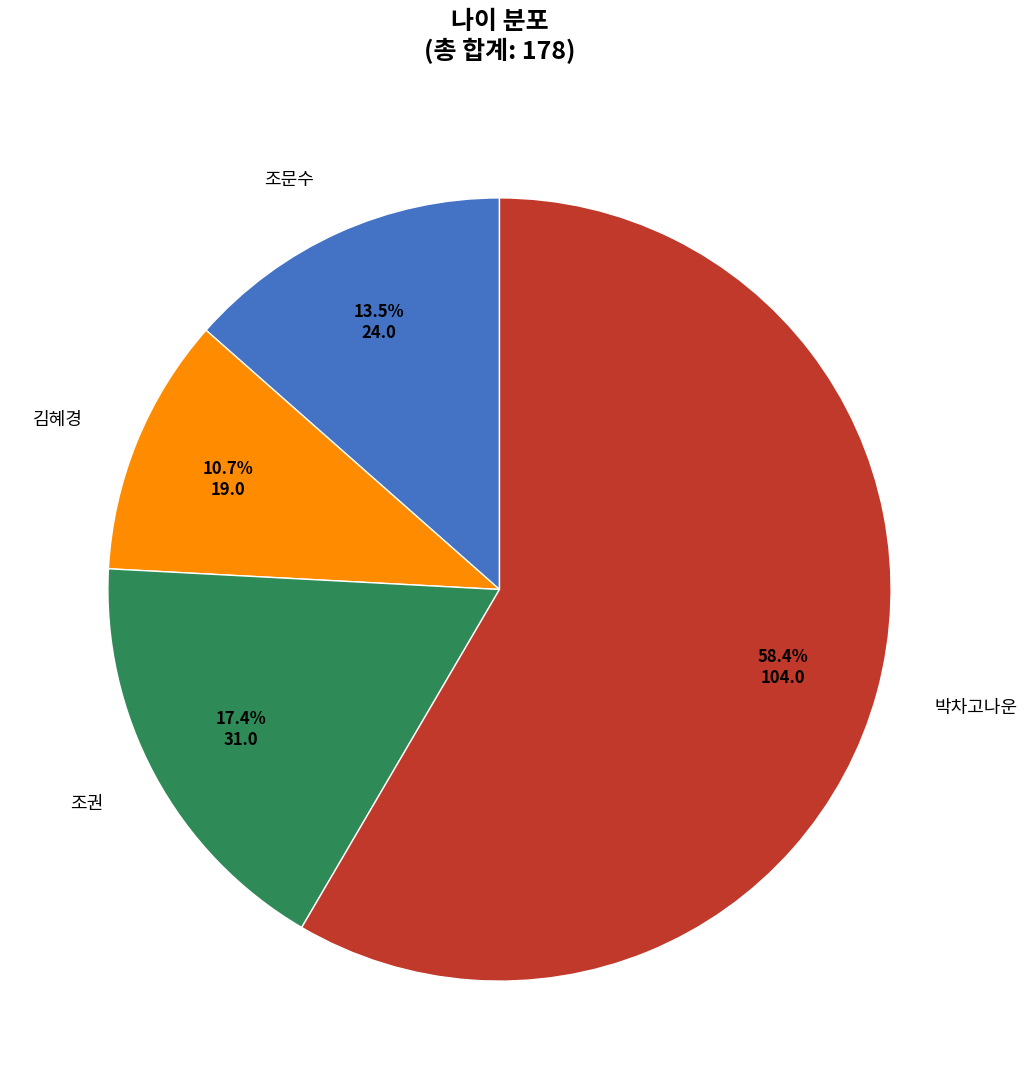

To the nearest percent, what portion does 조권 represent?

17%